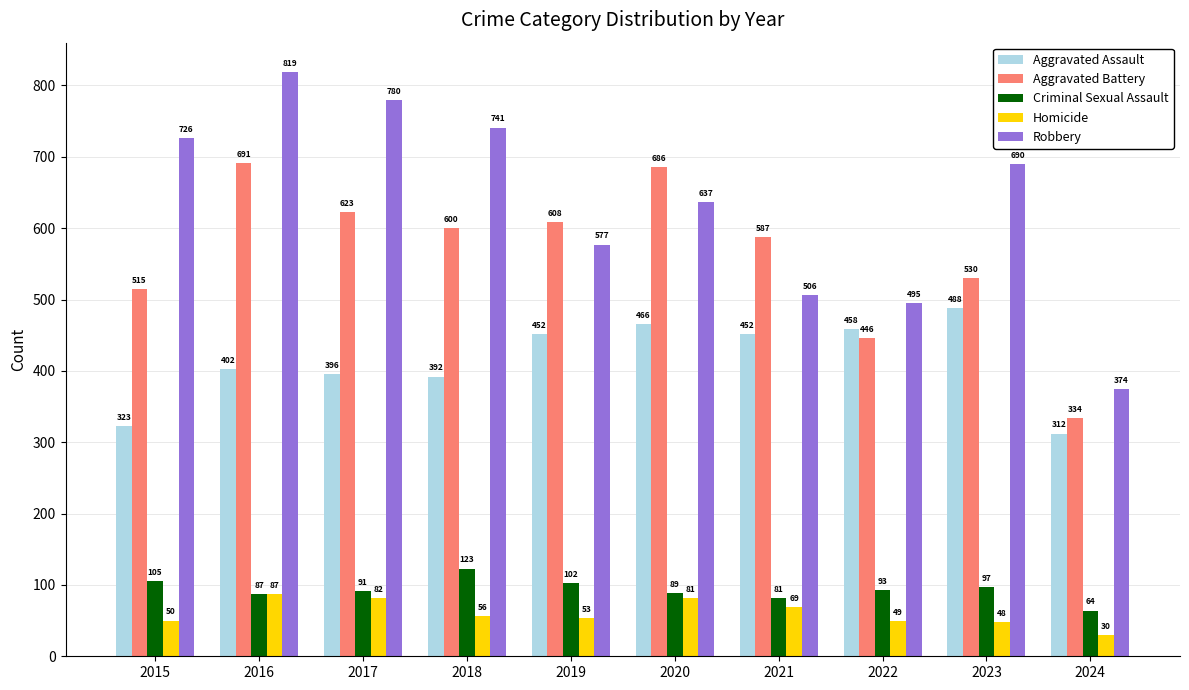

What is the smallest value displayed?

30